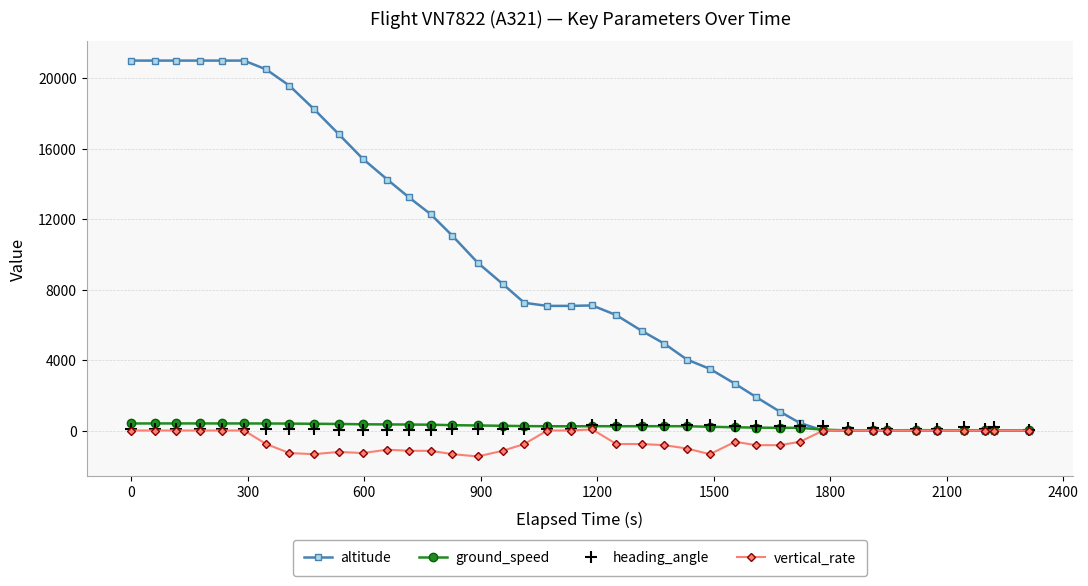

At how many categories does at least one series exceed 8759?

16